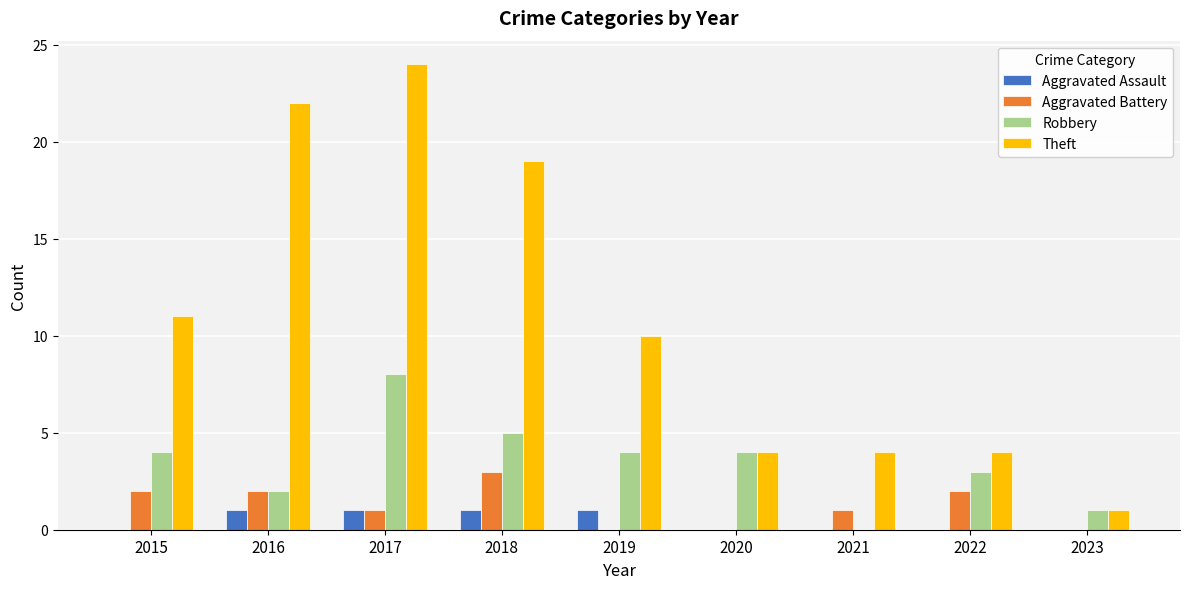

At which label does Robbery reach its peak?

2017